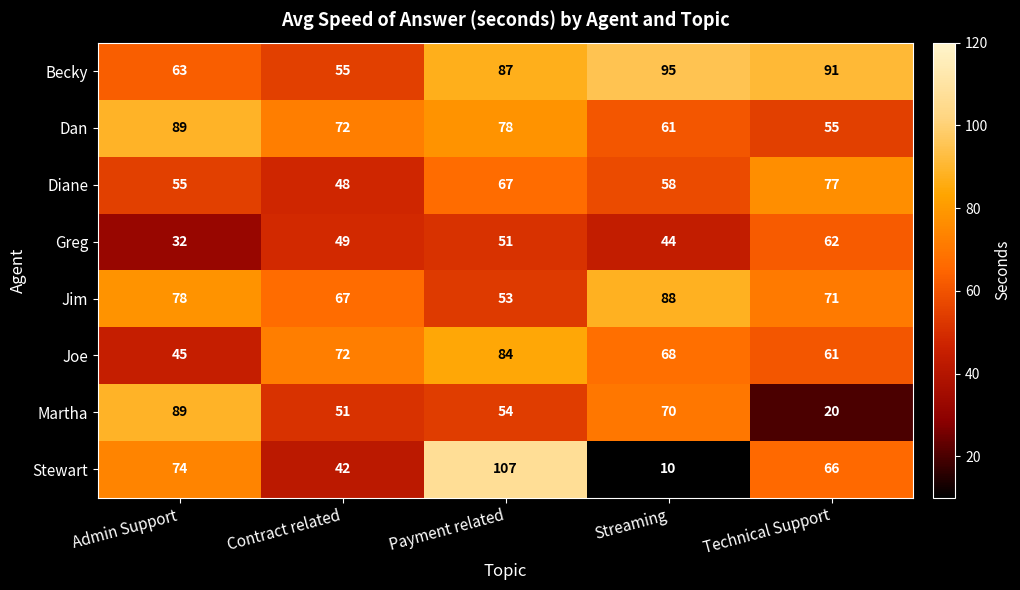

The value of Greg at Streaming is 24. True or false?

False